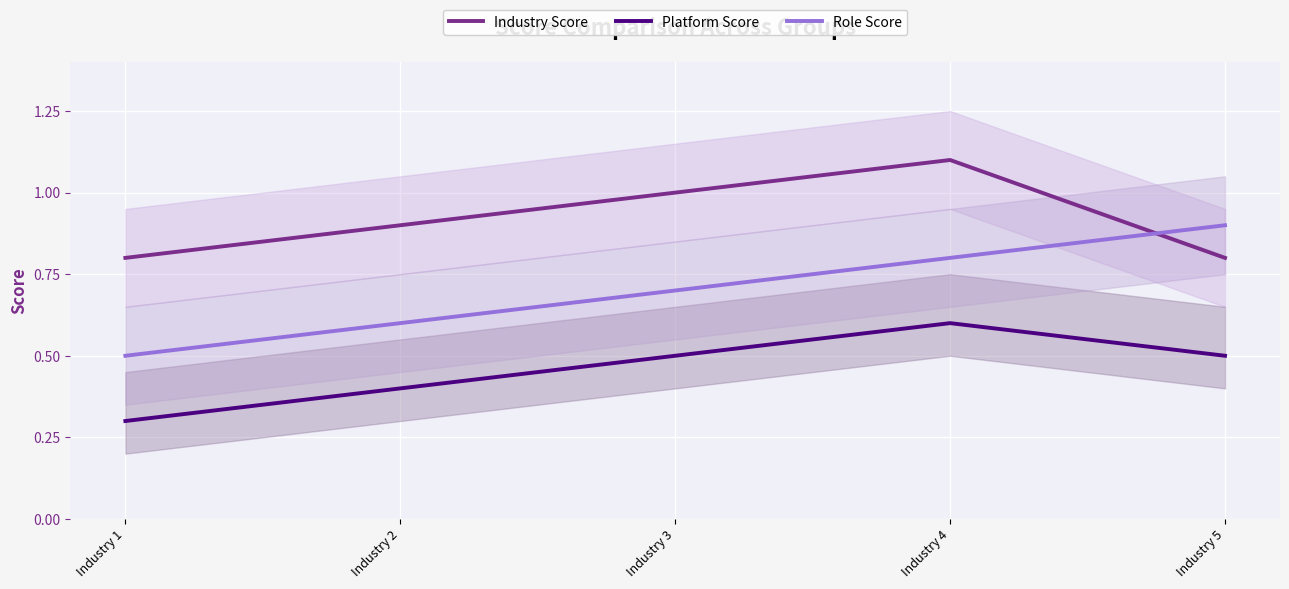

Rank the series by their maximum value, from highest to lowest.

Industry Score, Role Score, Platform Score